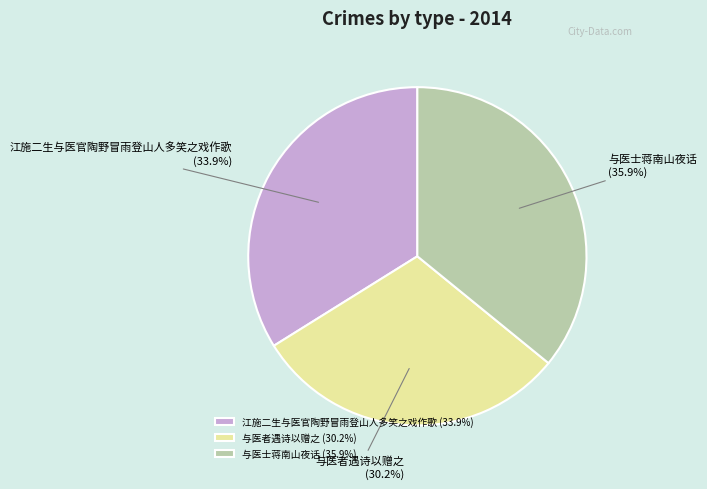

What portion of the pie excludes 与医士蒋南山夜话?

64.1%